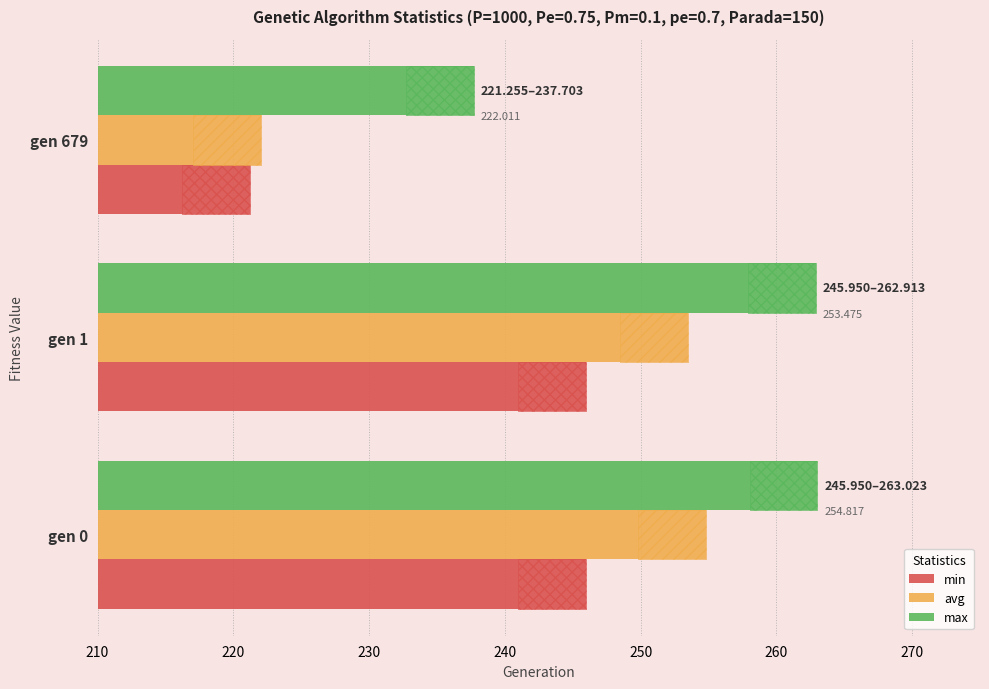

Is the value of min at gen 679 greater than the value of max at gen 1?

No